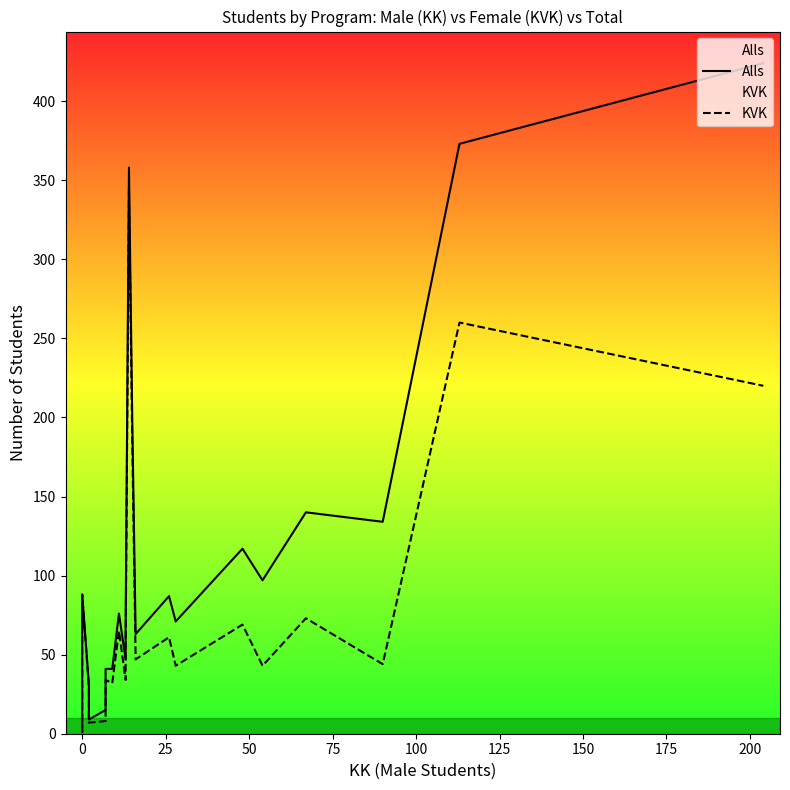

The value of Alls at 25 is 19. True or false?

False